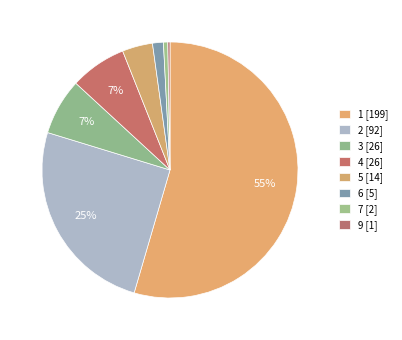

Which category has the smallest portion of the pie?

9